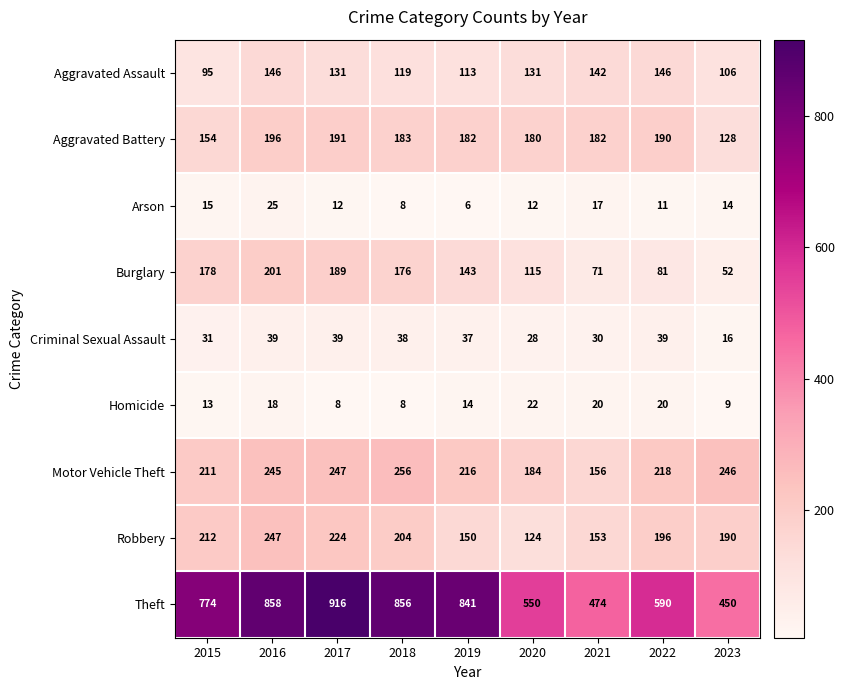

What is the difference between the second highest and second lowest values in the Burglary series?

118